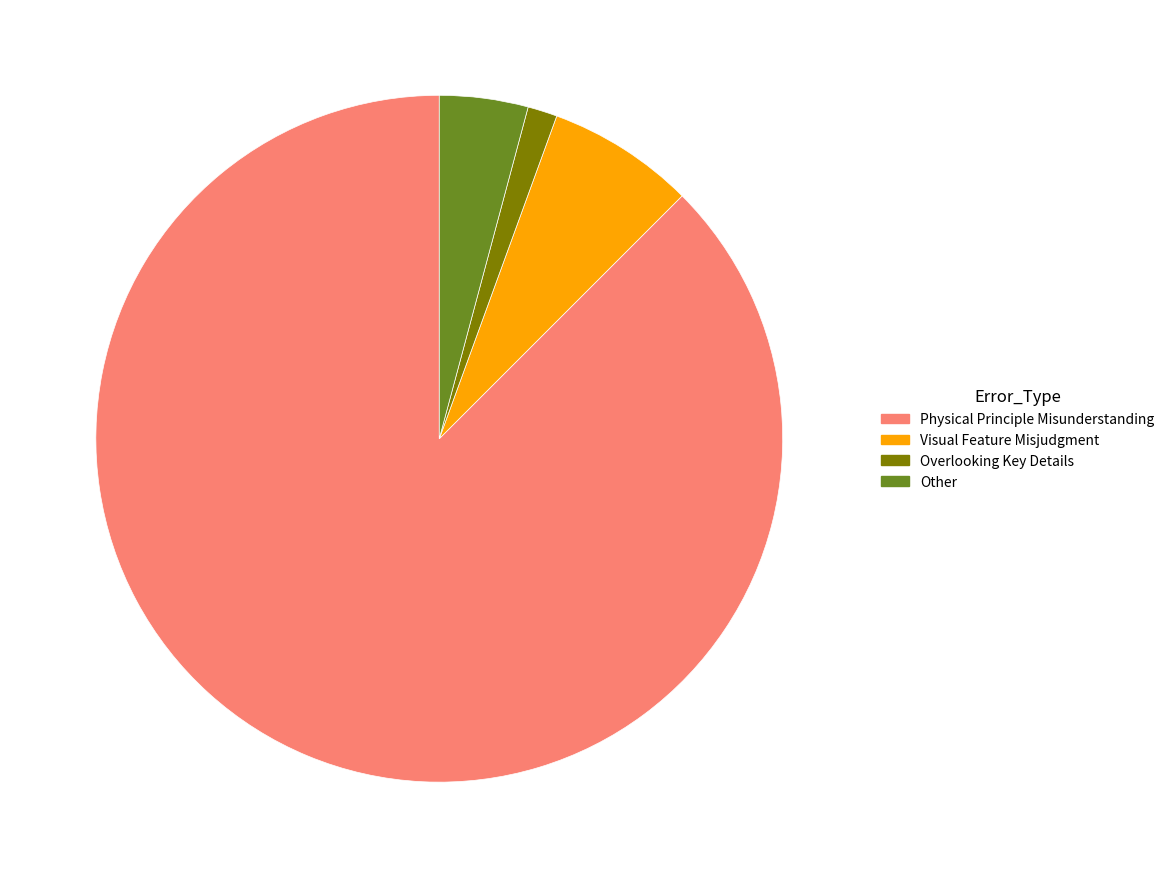

The Visual Feature Misjudgment slice represents 7% of the pie. True or false?

True